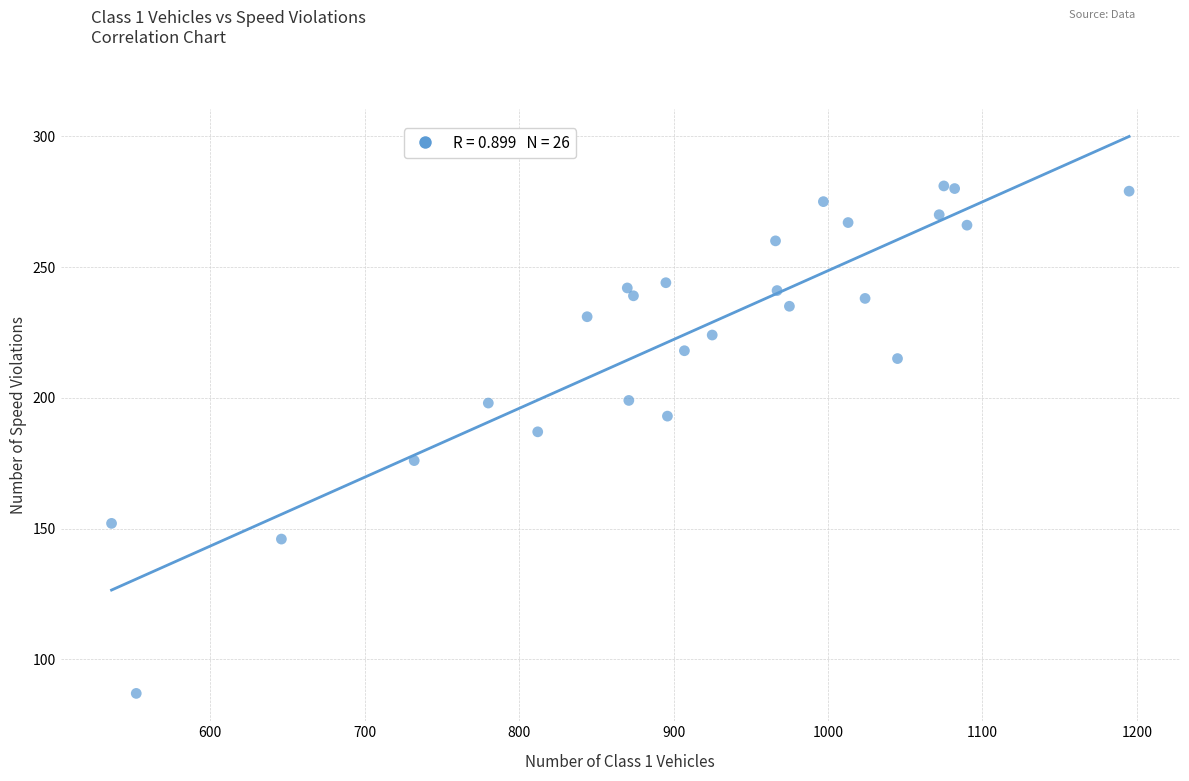

What Y value in the scatter plot is closest to 184?

187